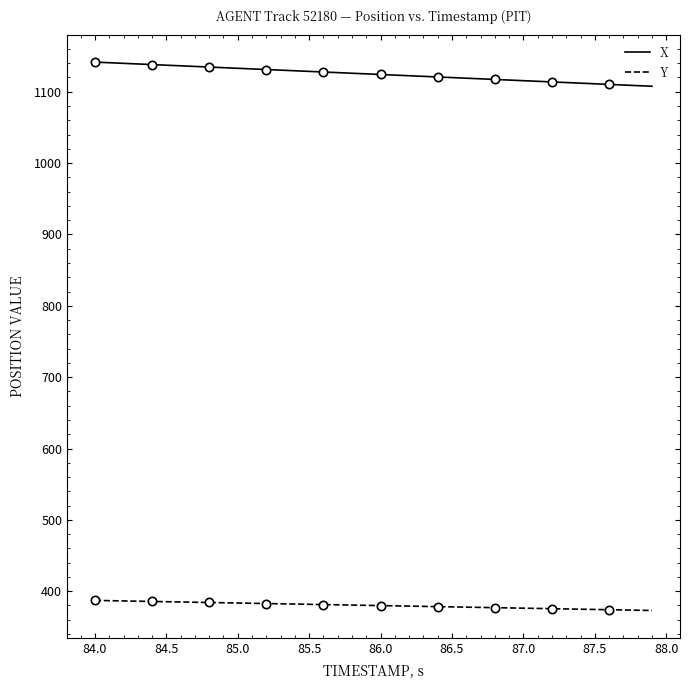

What is the sum of all X values?

44984.4